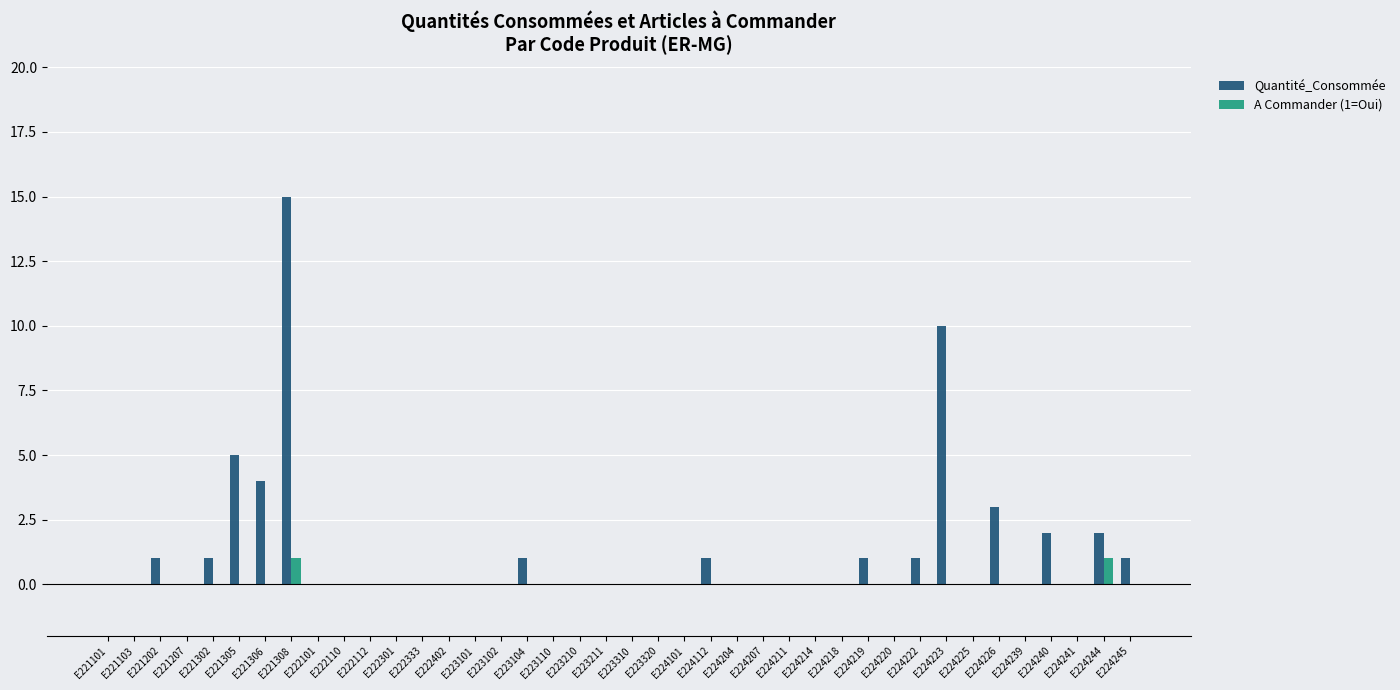

Are the bars horizontal?

No